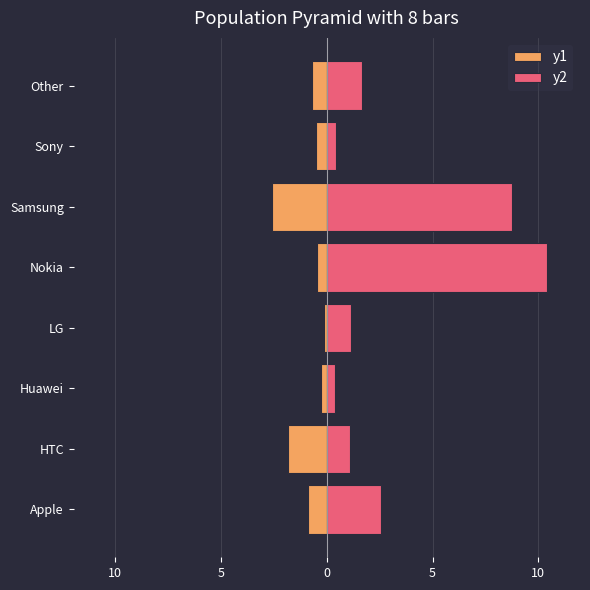

What is the average value of the y1 series?

-0.9